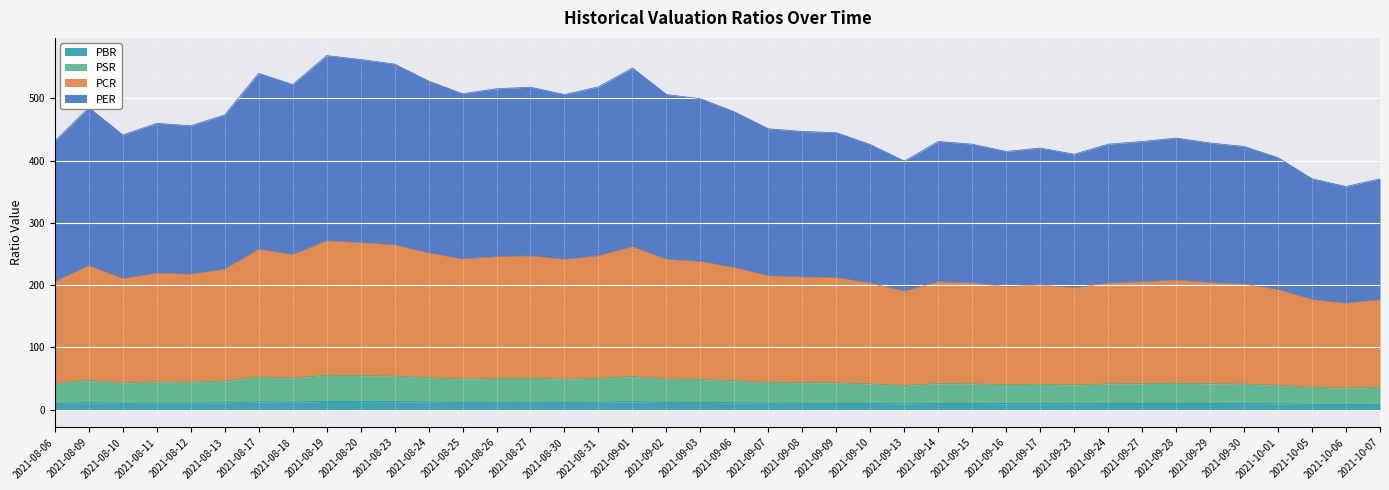

Is it true that PBR equals 10.1 at 2021-09-24?

True